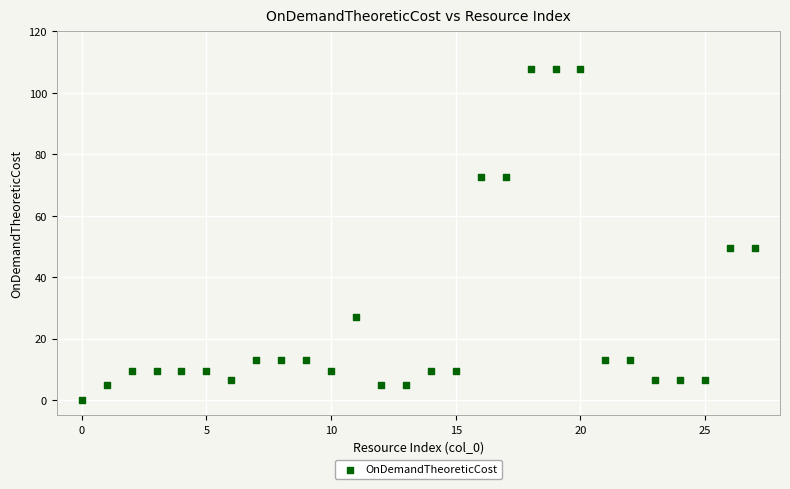

What is the range of Y values (max minus min)?

107.9